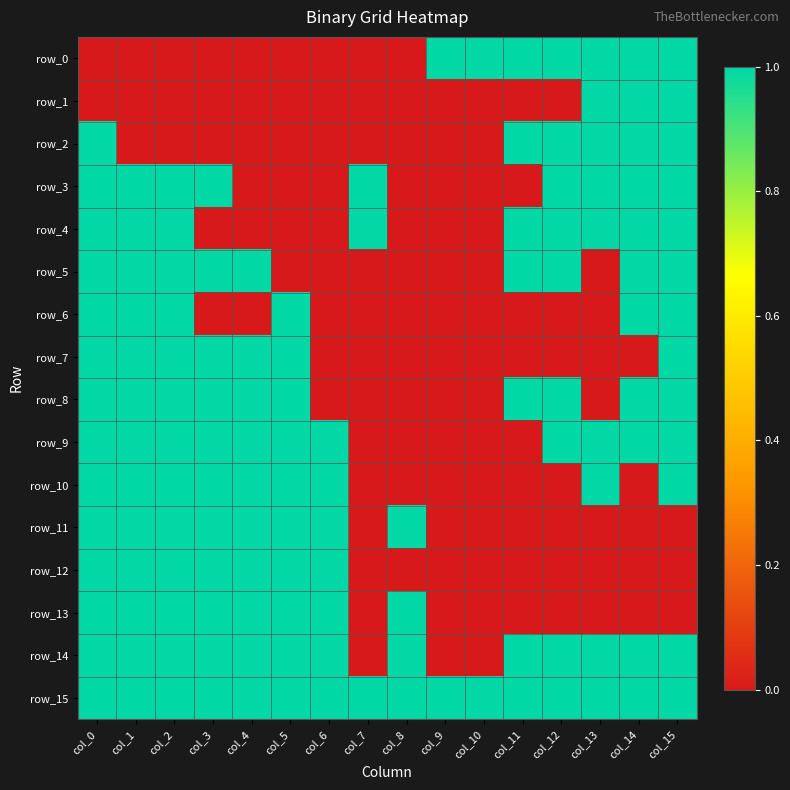

Read the row_11 value at col_0.

1